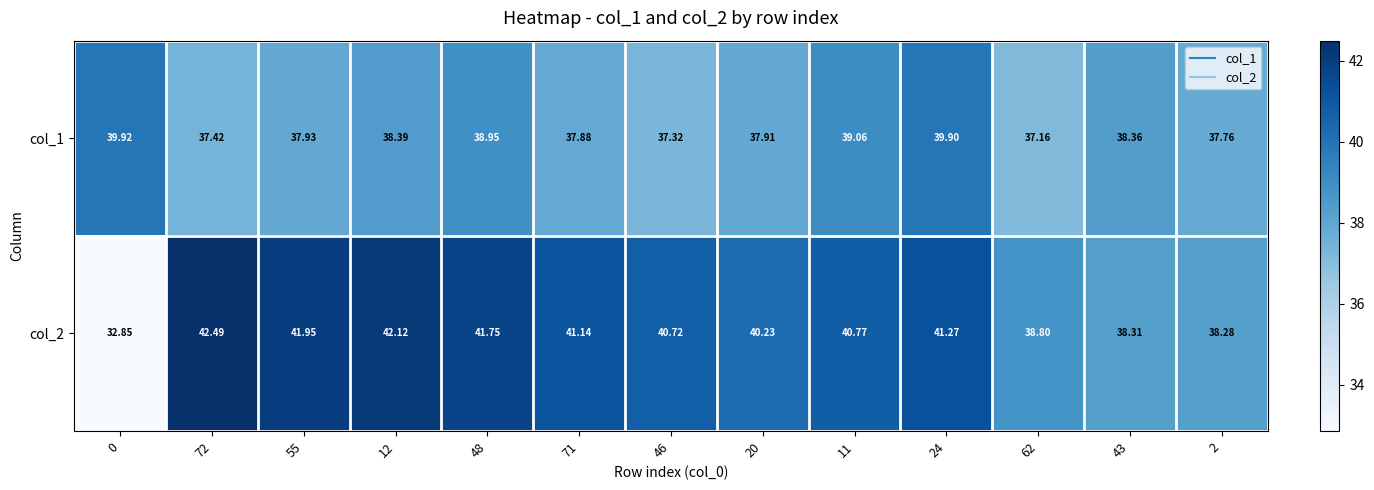

Is the value of col_2 at 72 greater than the value of col_1 at 71?

Yes